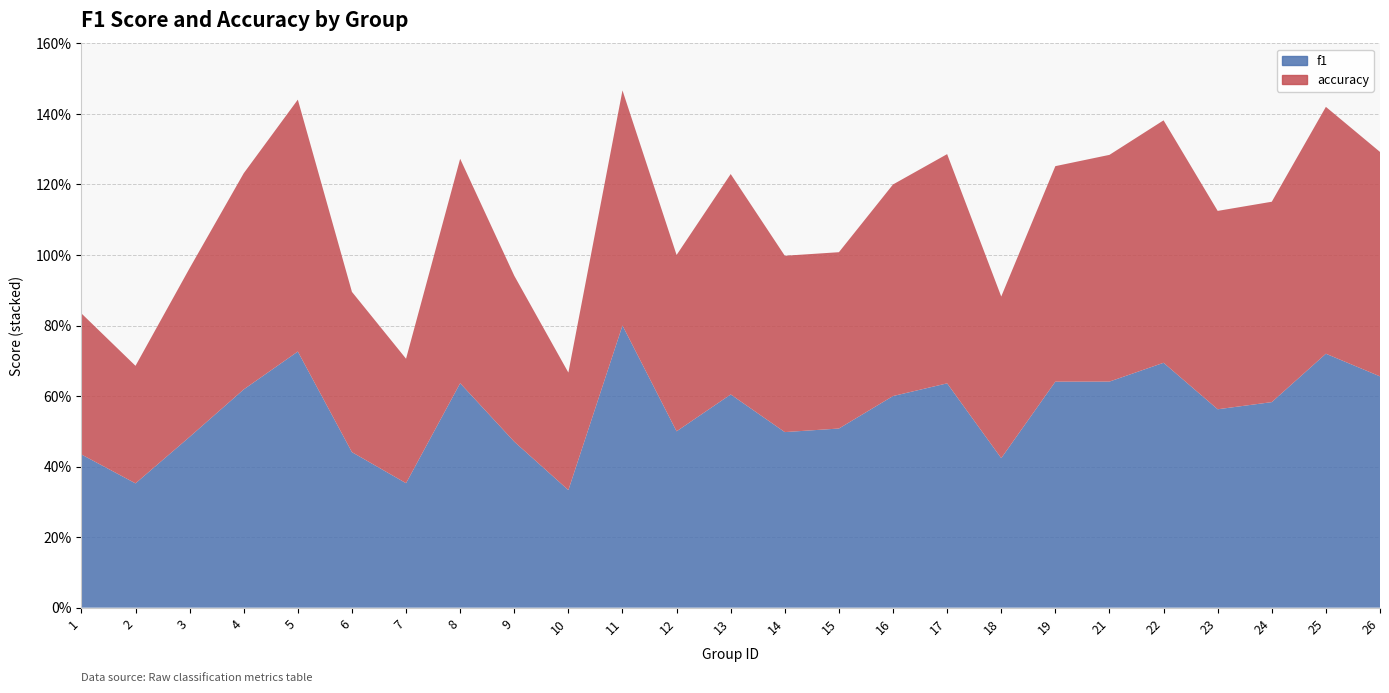

Reading left to right, transcribe all the data shown in this chart.

f1: 0.4	0.4	0.5	0.6	0.7	0.4	0.4	0.6	0.5	0.3	0.8	0.5	0.6	0.5	0.5	0.6	0.6	0.4	0.6	0.6	0.7	0.6	0.6	0.7	0.7
accuracy: 0.4	0.3	0.5	0.6	0.7	0.5	0.4	0.6	0.5	0.3	0.7	0.5	0.6	0.5	0.5	0.6	0.7	0.5	0.6	0.6	0.7	0.6	0.6	0.7	0.6